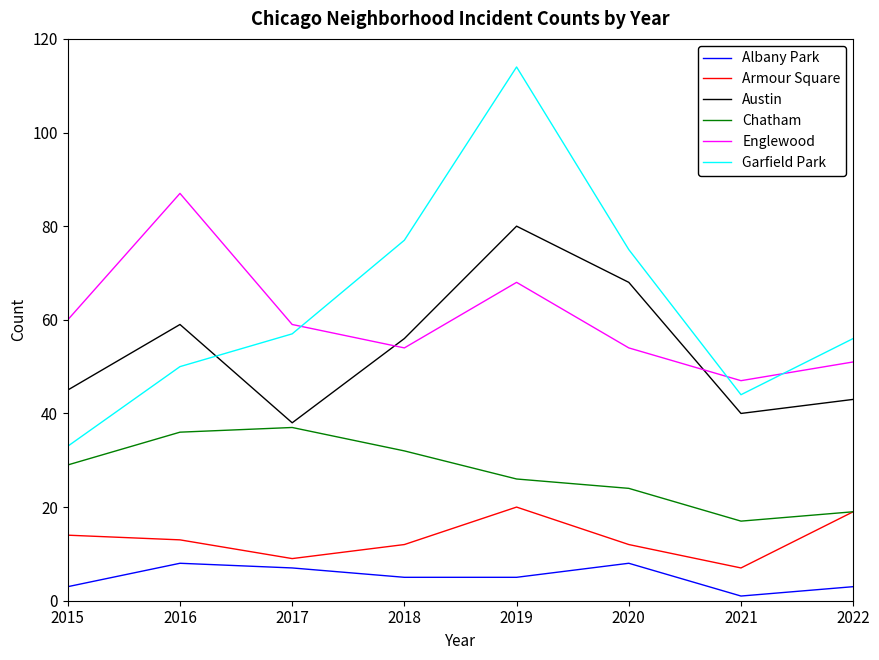

Where is the first local minimum for Garfield Park?

2021